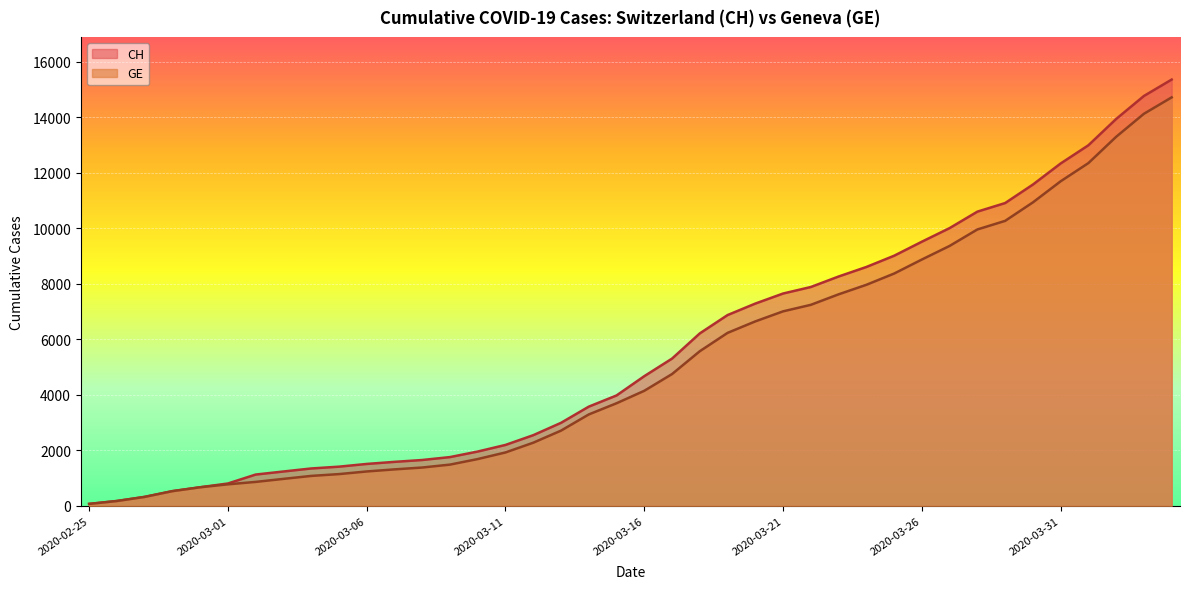

Reading right to left, what are all the values shown in this chart?

CH: 15359	14768	13939	12992	12336	11576	10910	10601	10008	9518	9012	8607	8264	7886	7651	7289	6875	6215	5307	4674	3979	3576	2993	2548	2197	1959	1759	1654	1587	1512	1414	1349	1240	1130	808	672	532	325	177	72
GE: 14717	14126	13297	12350	11694	10934	10268	9959	9366	8876	8370	7965	7622	7244	7009	6647	6233	5573	4750	4147	3698	3295	2712	2277	1926	1688	1488	1383	1316	1241	1146	1081	974	865	778	672	532	325	177	72